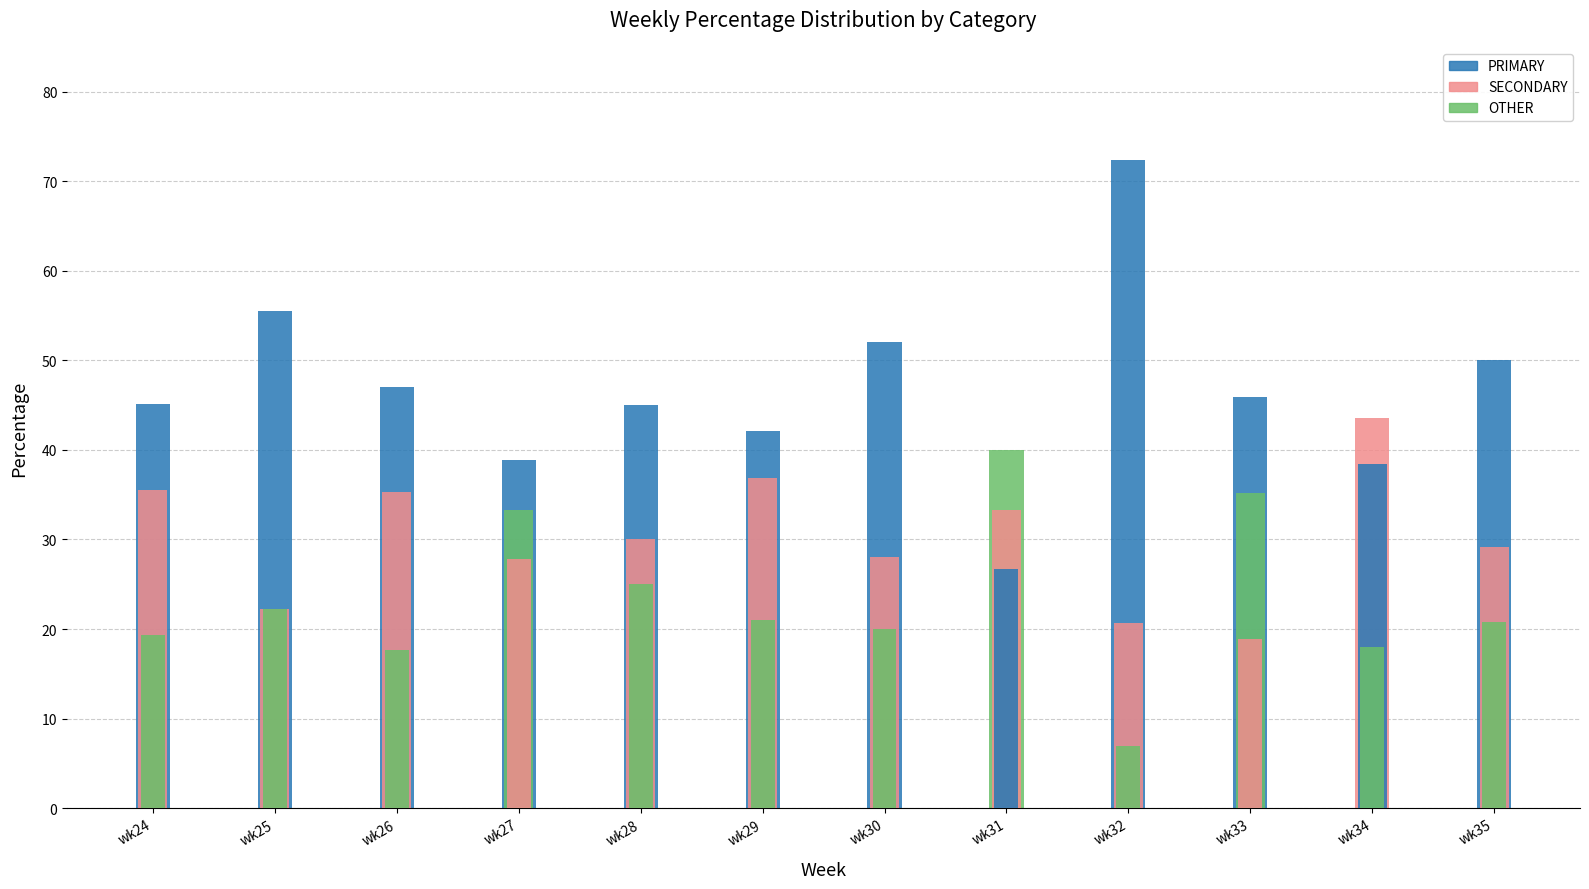

What is the difference between the OTHER values at wk27 and wk33?

1.8